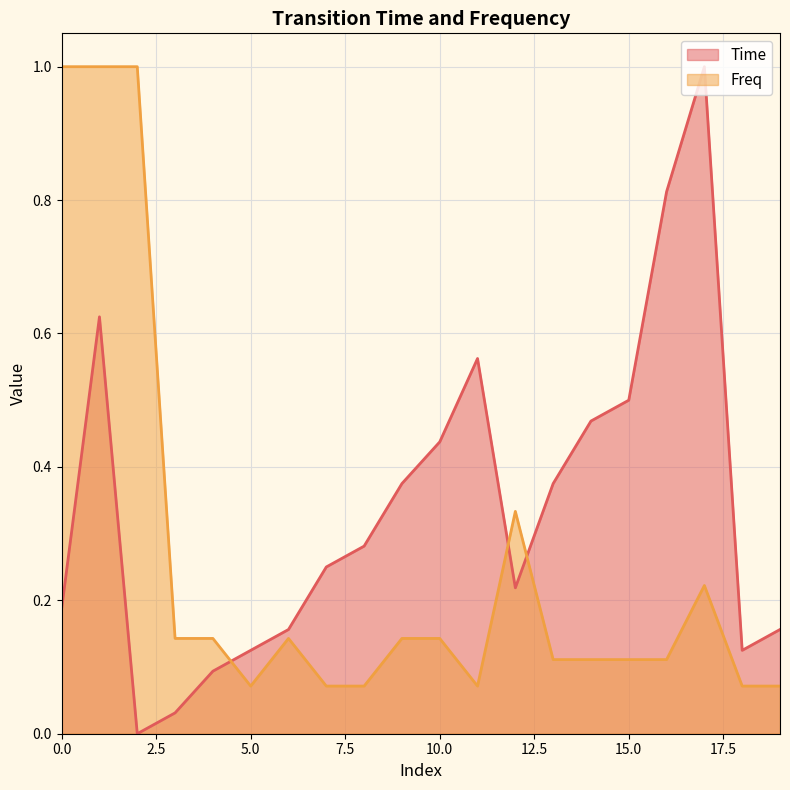

Reading left to right, extract all data points from this chart.

Time: 0.2	0.6	0.0	0.0	0.1	0.1	0.2	0.2	0.3	0.4	0.4	0.6	0.2	0.4	0.5	0.5	0.8	1.0	0.1	0.2
Freq: 1.0	1.0	1.0	0.1	0.1	0.1	0.1	0.1	0.1	0.1	0.1	0.1	0.3	0.1	0.1	0.1	0.1	0.2	0.1	0.1